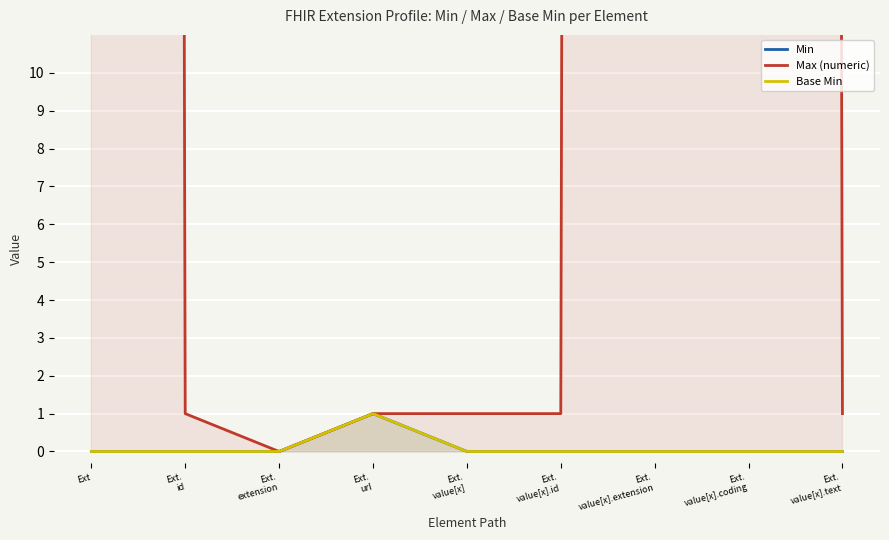

True or false: Min and Base Min cross at least once.

False